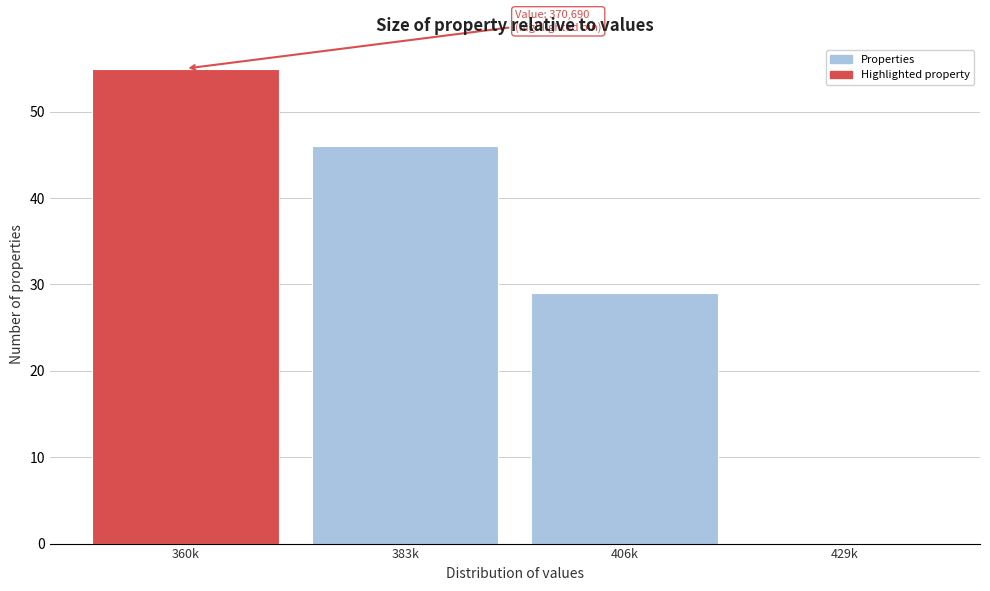

Reading left to right, what are all the values shown in this chart?

360k=55	383k=46	406k=29	429k=0